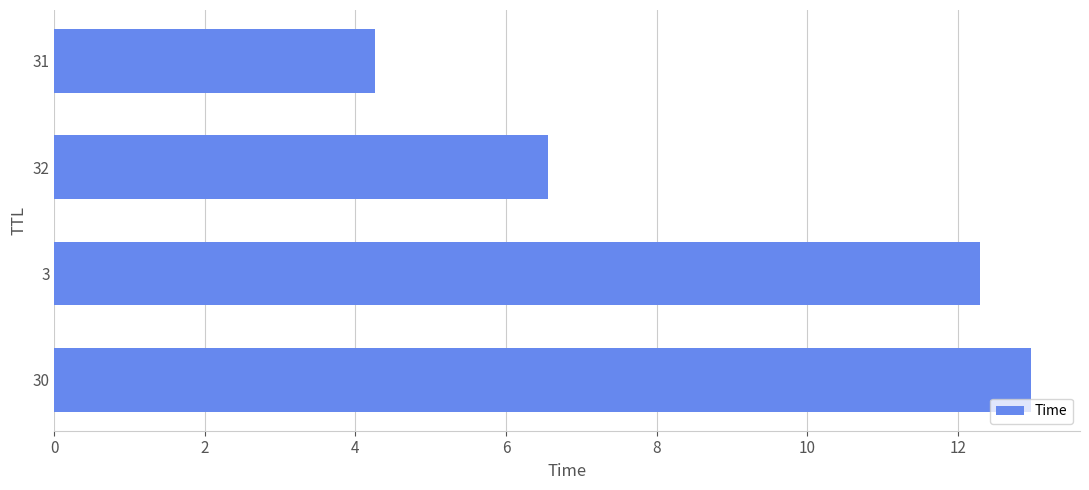

What is the ratio of the value at 31 to the value at 3?

0.3